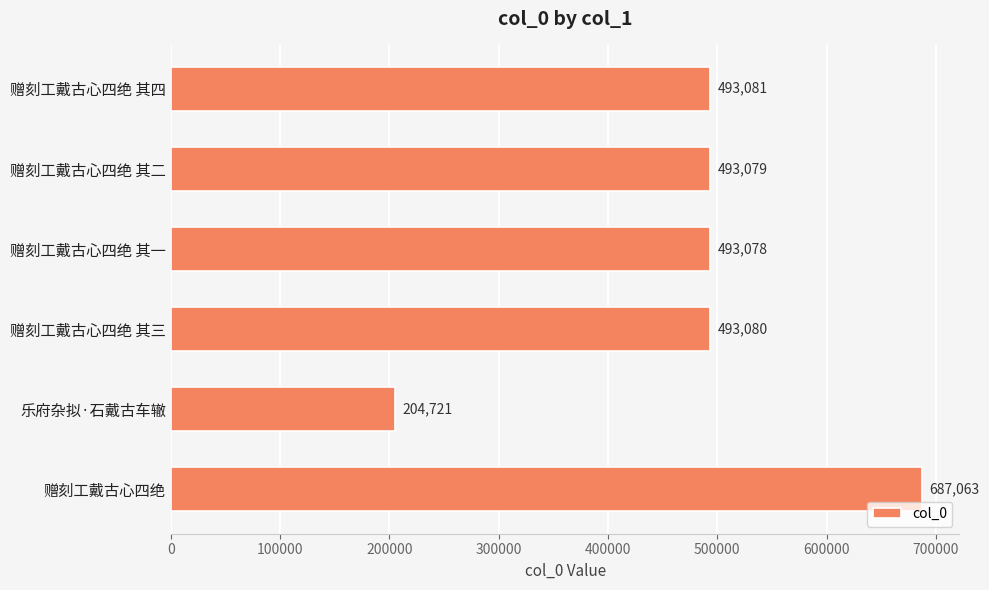

Rank the categories by value from lowest to highest.

乐府杂拟·石戴古车辙, 赠刻工戴古心四绝 其一, 赠刻工戴古心四绝 其二, 赠刻工戴古心四绝 其三, 赠刻工戴古心四绝 其四, 赠刻工戴古心四绝